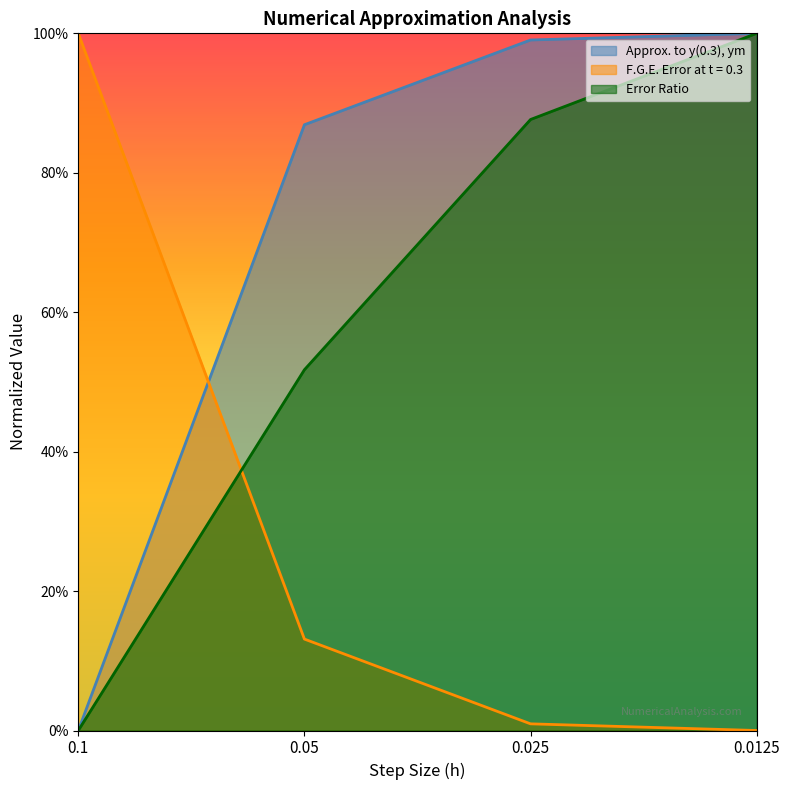

At how many categories does at least one series exceed 0?

4